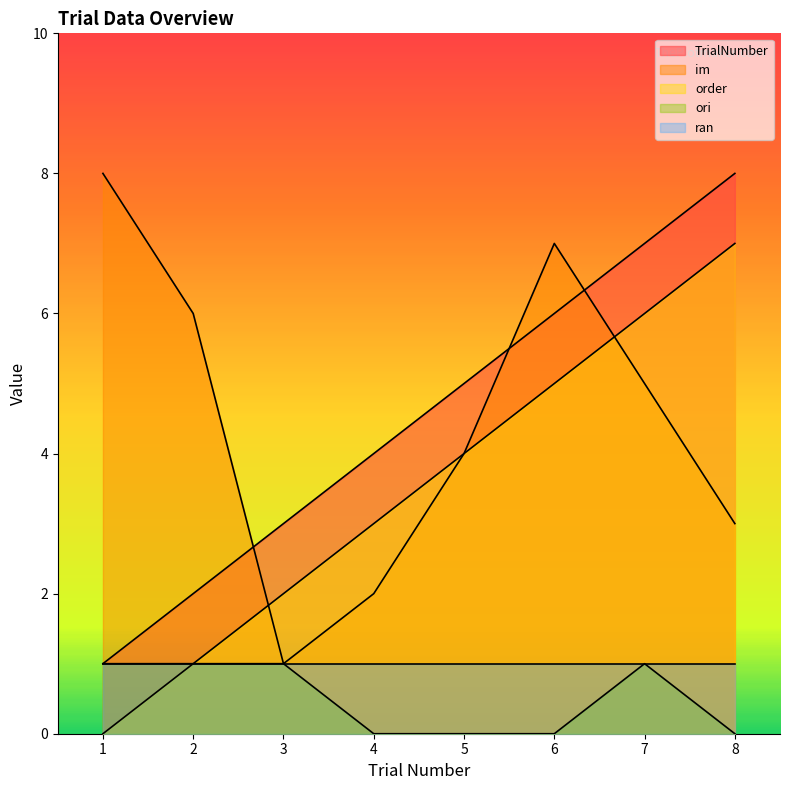

Is it true that TrialNumber equals 3 at 3?

True